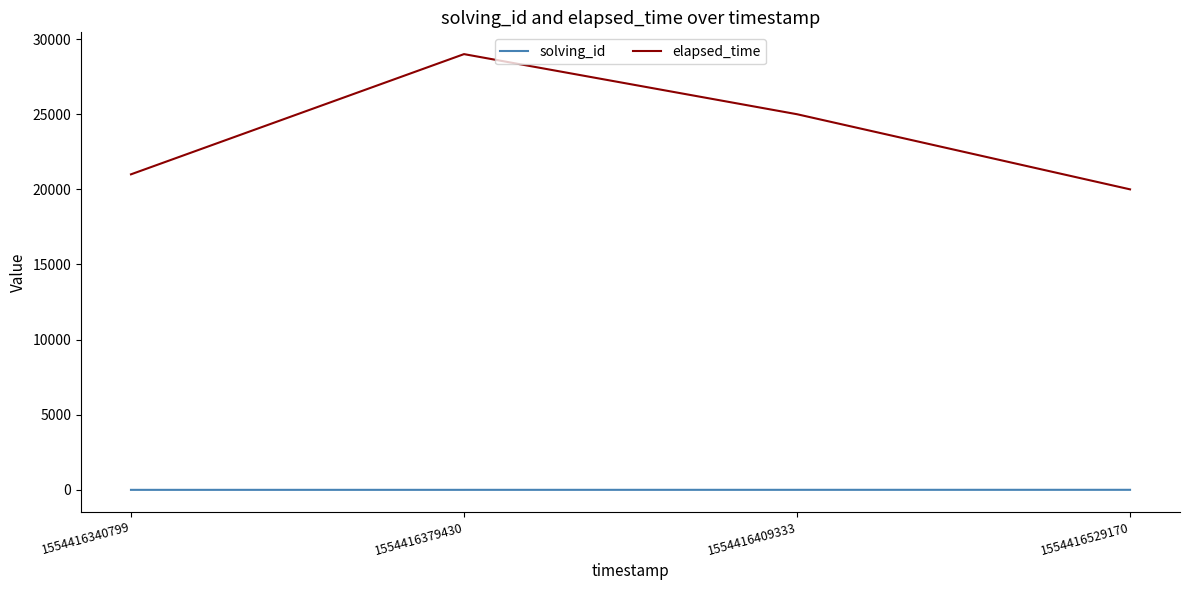

Which series has the largest total across all categories?

elapsed_time